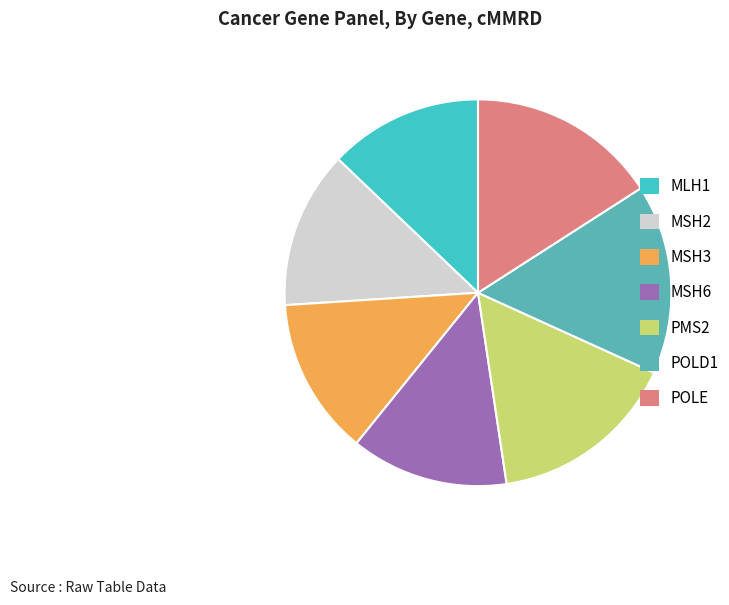

What is the change in value from MLH1 to POLE?

+282